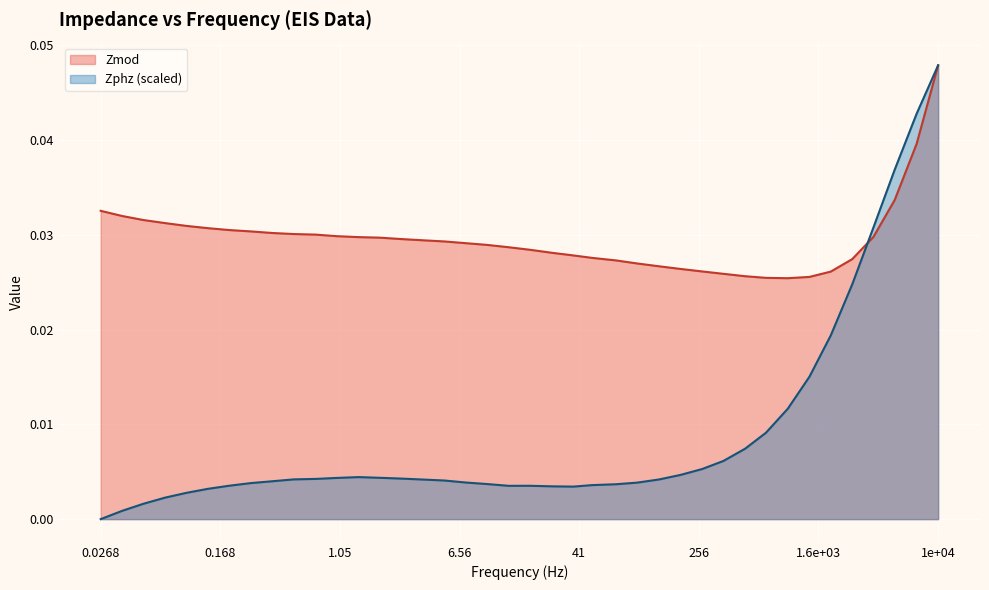

What are all the series names shown in the legend?

Zmod, Zphz